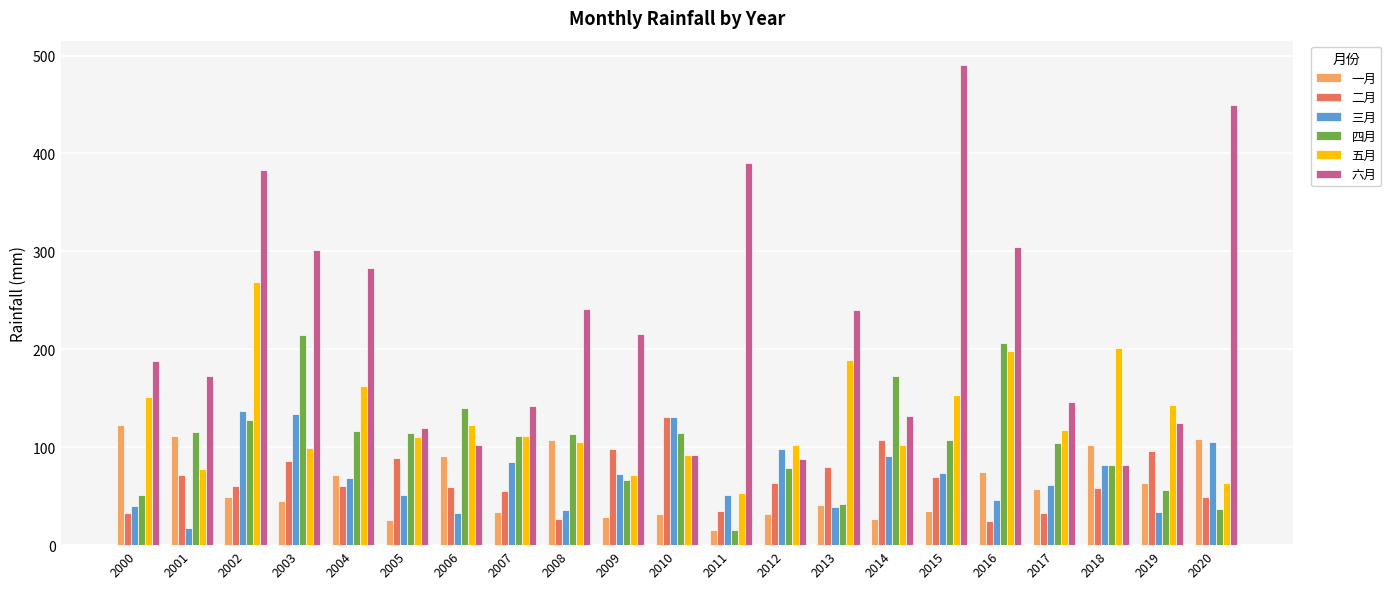

Which series has the widest spread of values?

六月